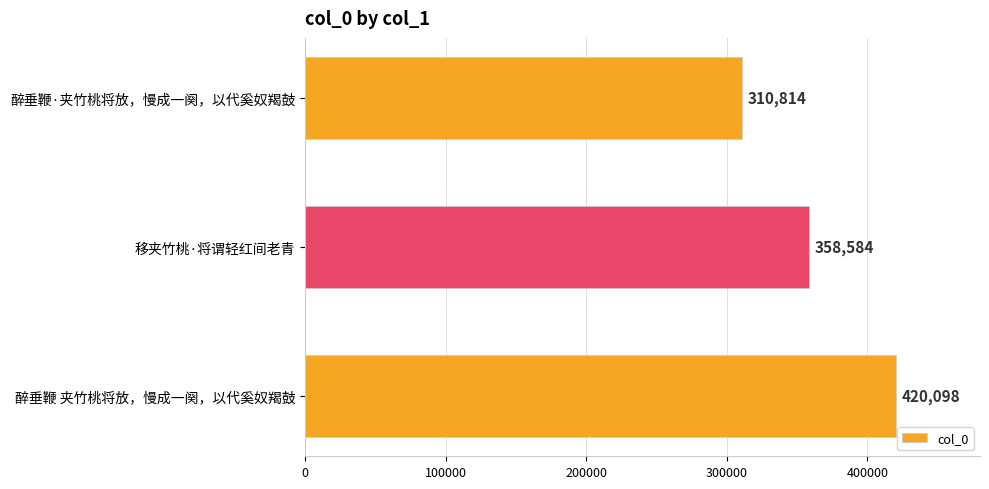

Read the value at 醉垂鞭 夹竹桃将放，慢成一阕，以代奚奴羯鼓.

420098